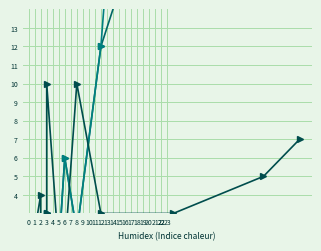

Where is SPC_LAYER nearest to the value 23?

11